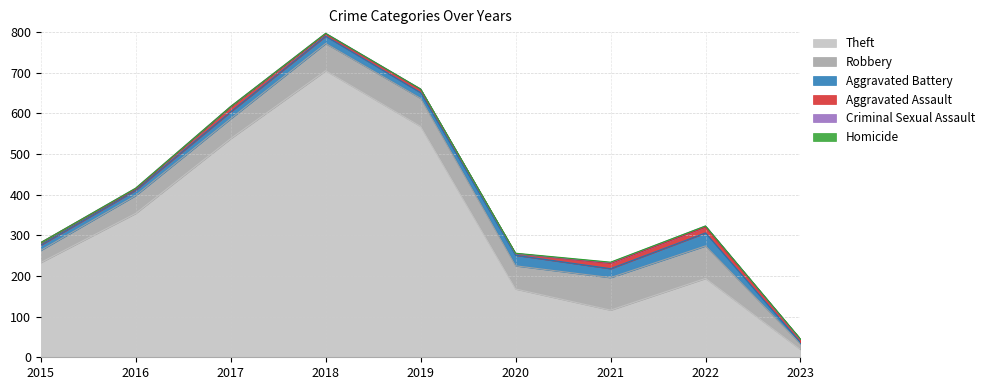

At which category does the chart reach its peak across all series?

2018